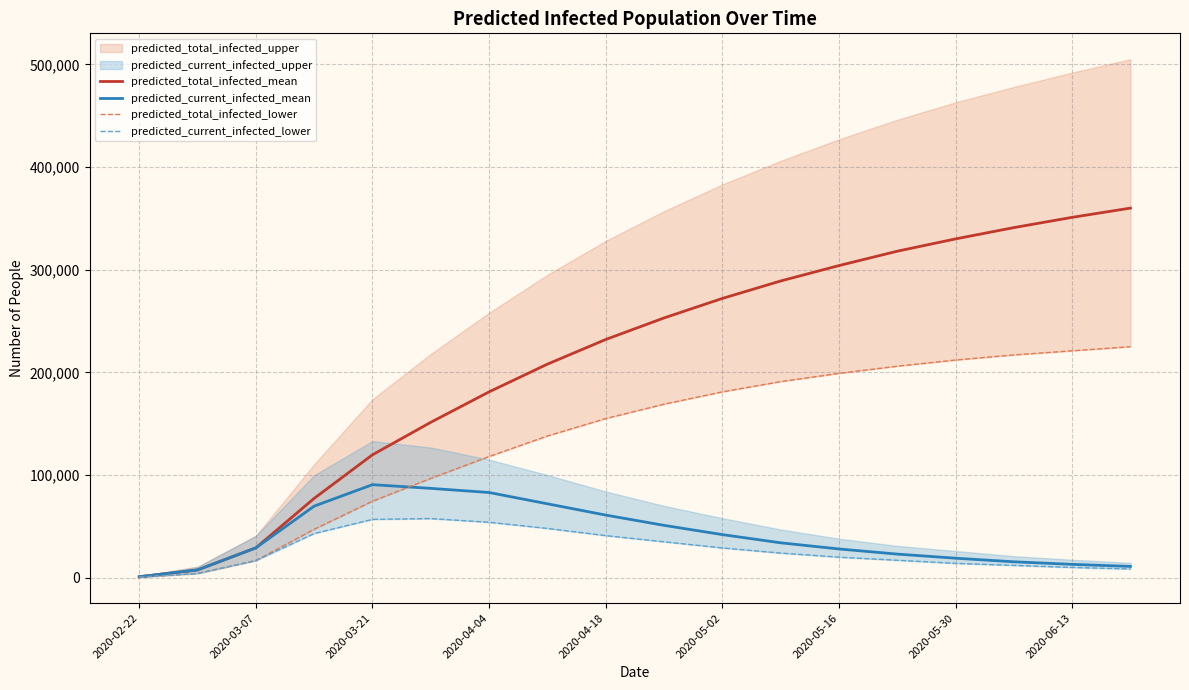

What is the highest value of the predicted_total_infected_mean series?

360000